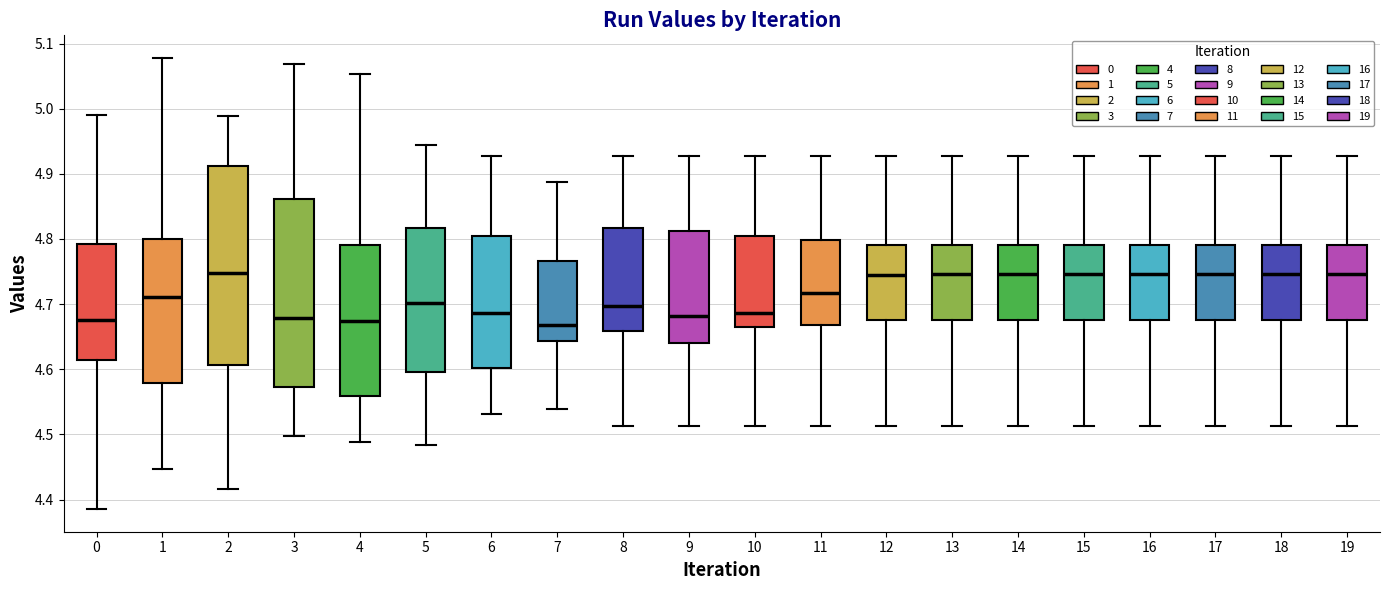

Which box is the tallest, from its lower edge to its upper edge?

2